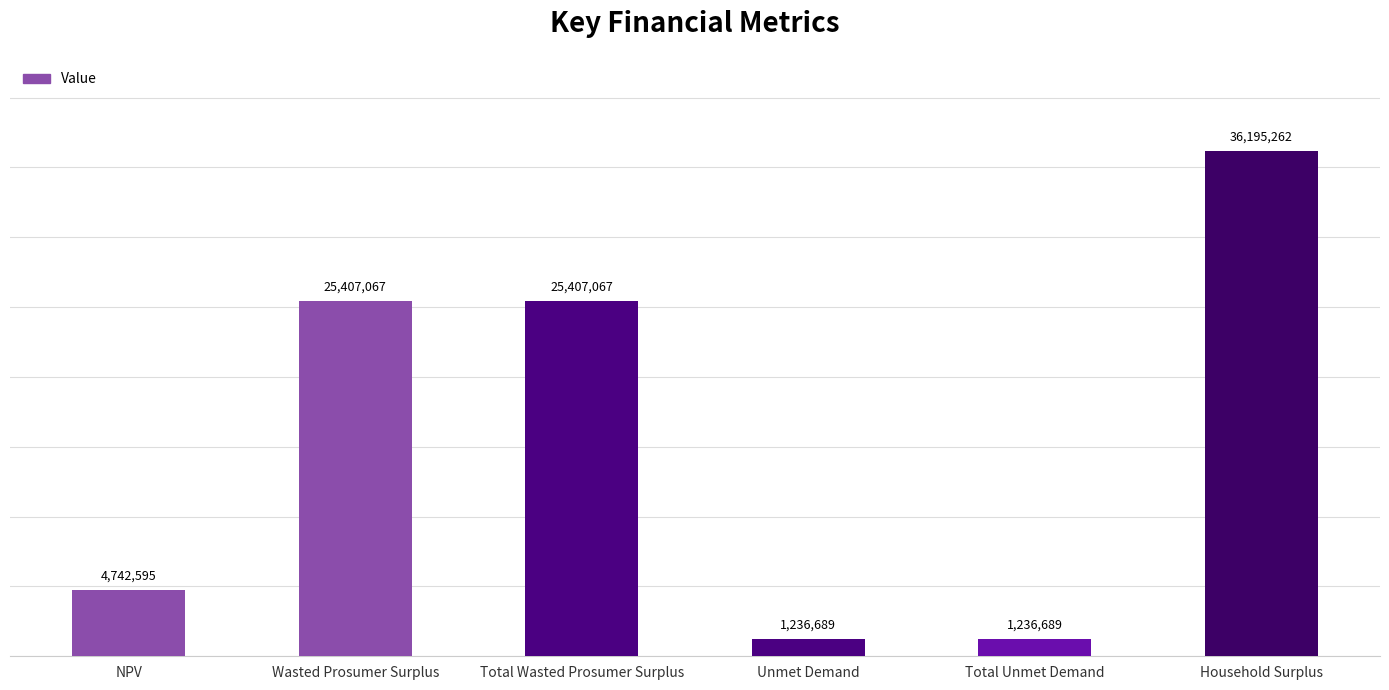

What value does the data have at Household Surplus?

36195262.2